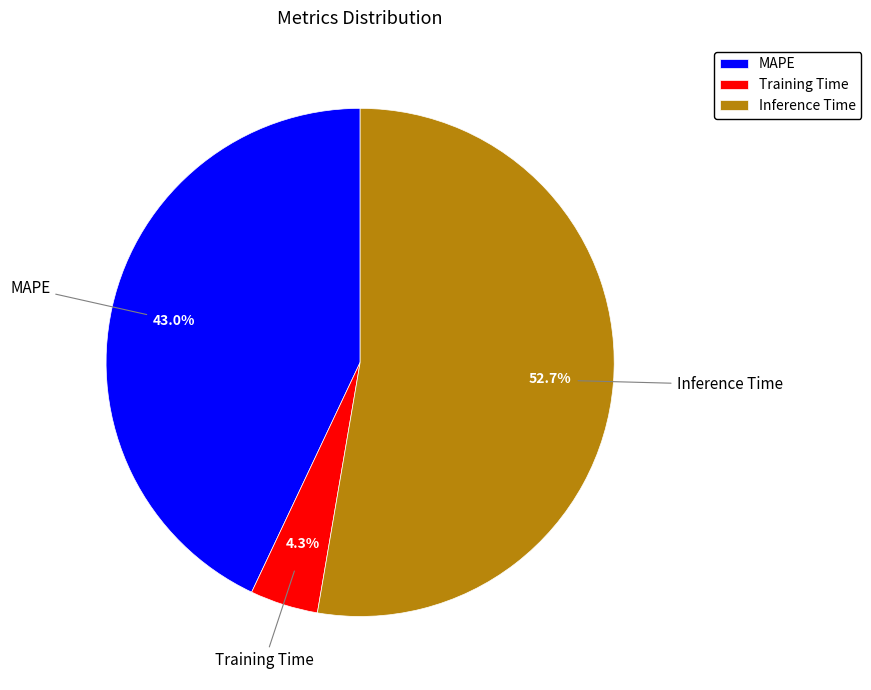

Rank the categories by value from highest to lowest.

Inference Time, MAPE, Training Time